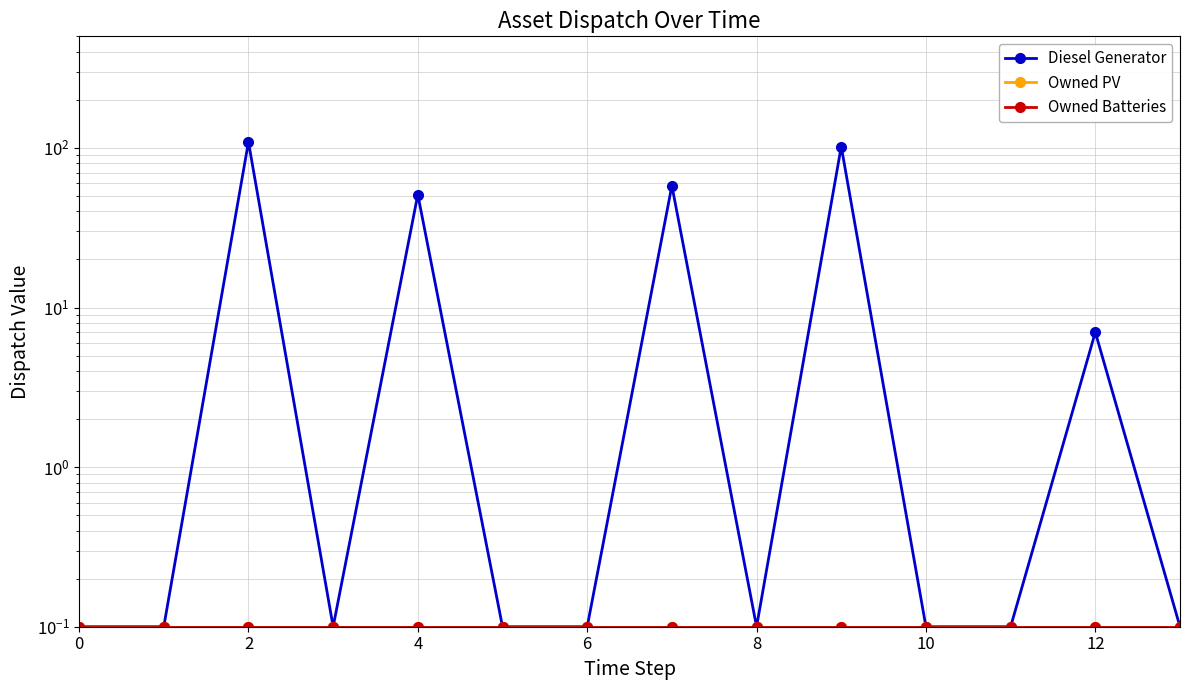

Reading left to right, extract all data points from this chart.

Diesel Generator: 0.1	0.1	109.0	0.1	51.0	0.1	0.1	58.0	0.1	102.0	0.1	0.1	7.0	0.1
Owned PV: 0.1	0.1	0.1	0.1	0.1	0.1	0.1	0.1	0.1	0.1	0.1	0.1	0.1	0.1
Owned Batteries: 0.1	0.1	0.1	0.1	0.1	0.1	0.1	0.1	0.1	0.1	0.1	0.1	0.1	0.1